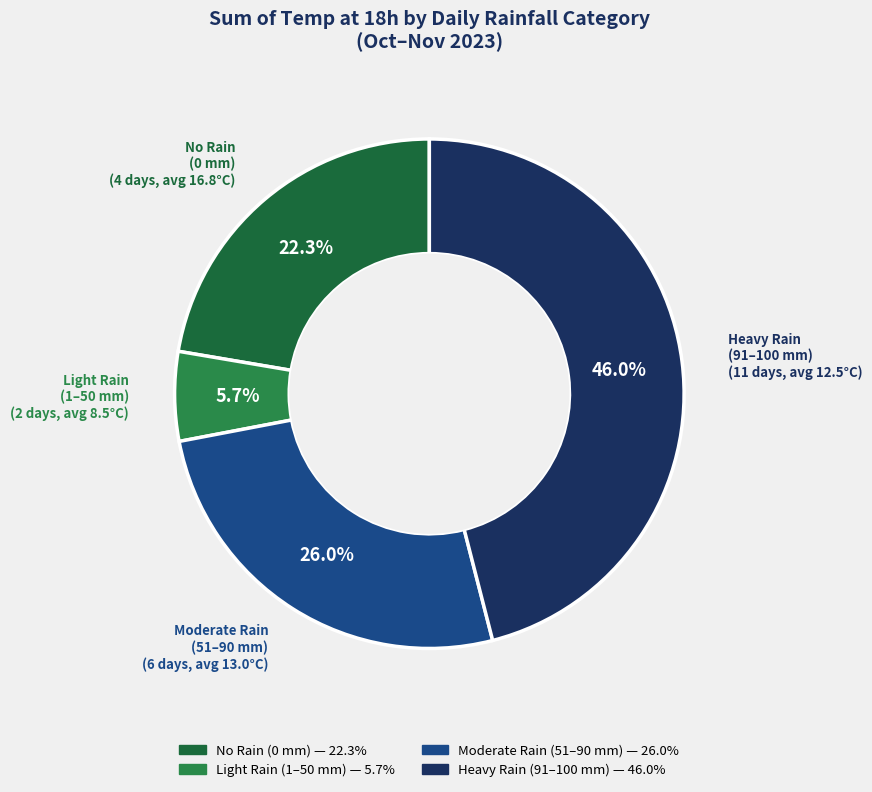

How many slices are in this pie chart?

4